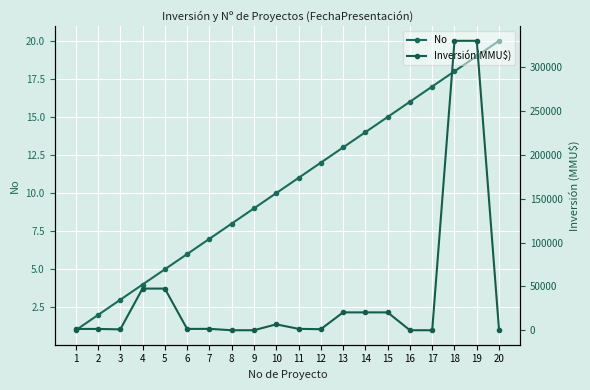

List the labels in order of No value, smallest first.

1, 2, 3, 4, 5, 6, 7, 8, 9, 10, 11, 12, 13, 14, 15, 16, 17, 18, 19, 20